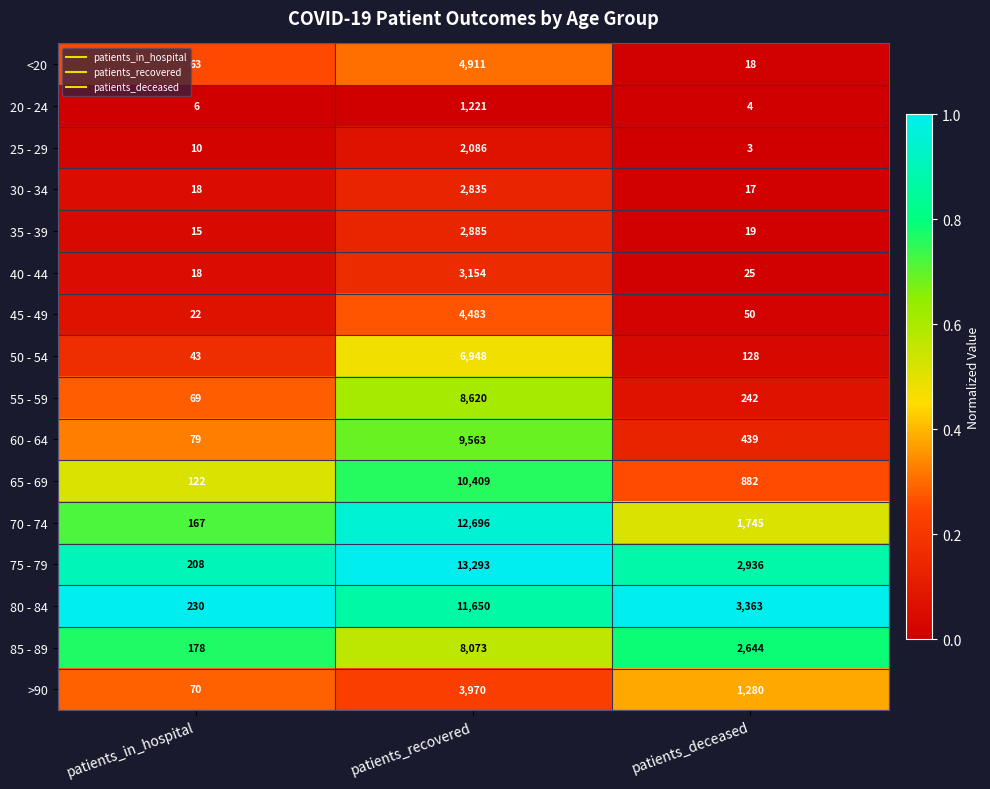

The value of 80 - 84 at patients_deceased is 3363. True or false?

True